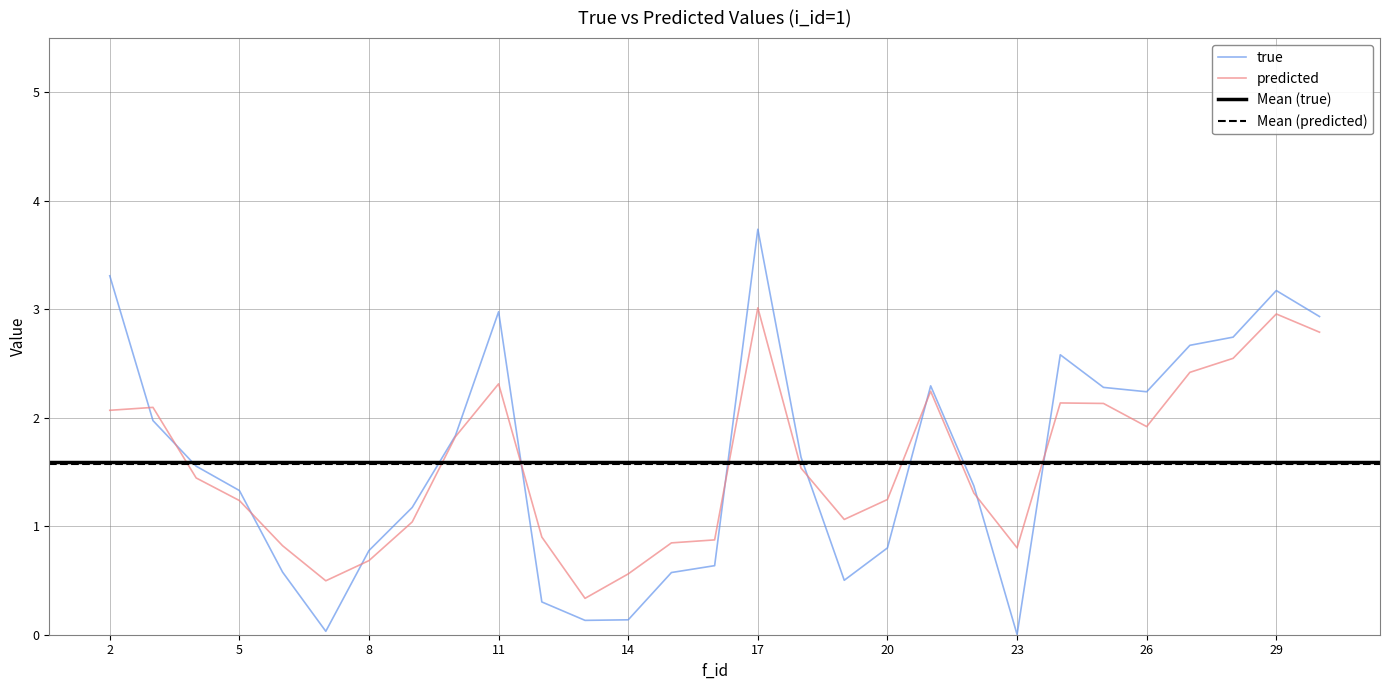

Rank the series by their maximum value, from highest to lowest.

true, predicted